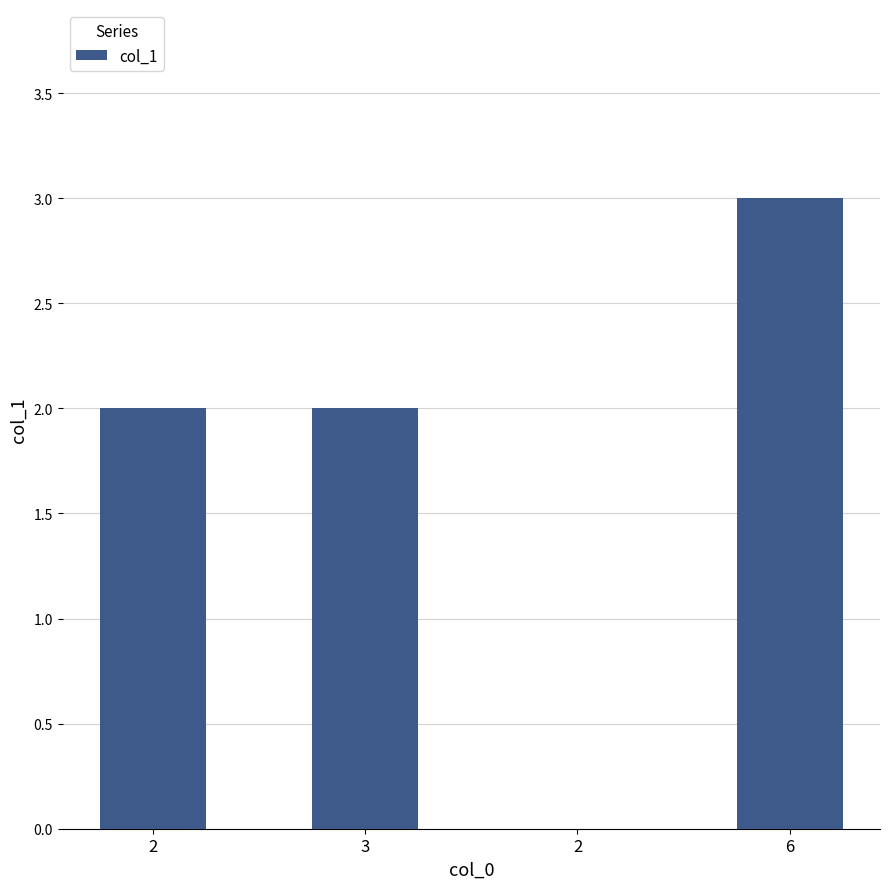

Between 2 and 3, which is larger?

2